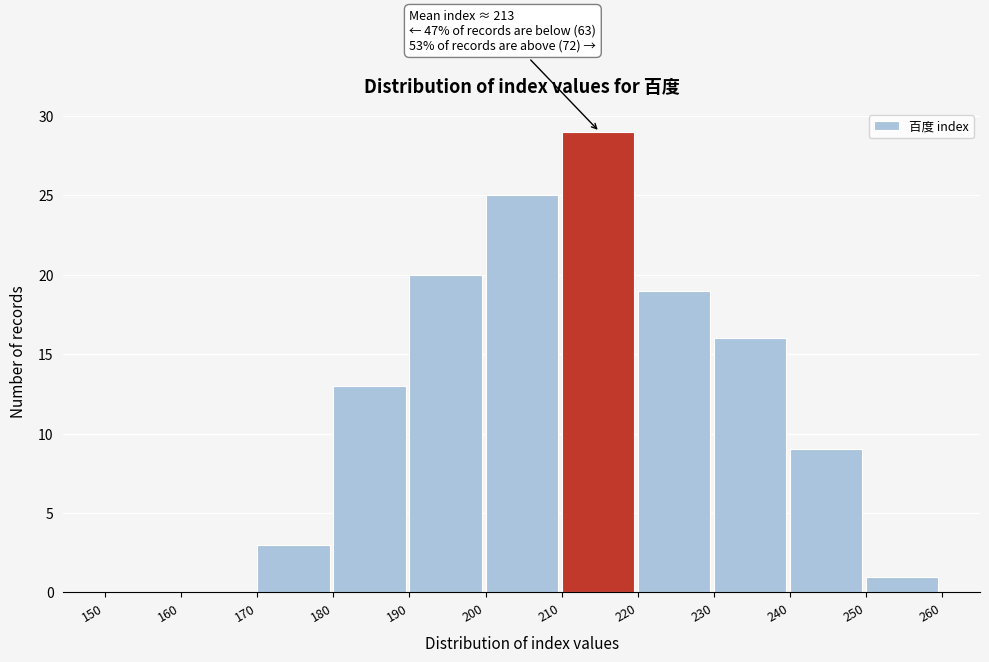

Over which range of the x-axis is the bar tallest?

210 to 220